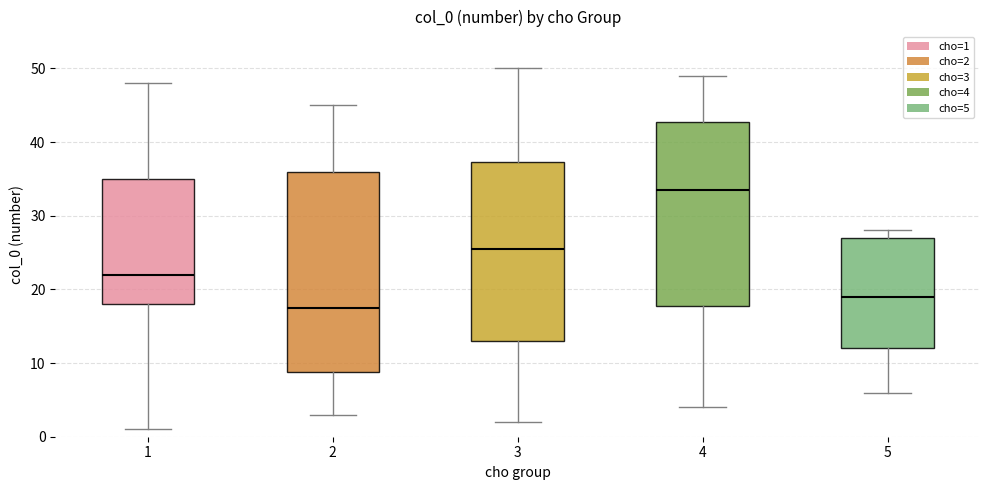

Reading left to right, transcribe this box plot: for each box, give where its median line is, the range the box spans, and where its two whiskers end, as read against the y-axis. The values are not printed on the chart, so give them approximately, as read against the axis.

1: median 22, box 18 to 35, whiskers 1 to 48
2: median 18, box 9 to 36, whiskers 3 to 45
3: median 26, box 13 to 37, whiskers 2 to 50
4: median 34, box 18 to 43, whiskers 4 to 49
5: median 19, box 12 to 27, whiskers 6 to 28